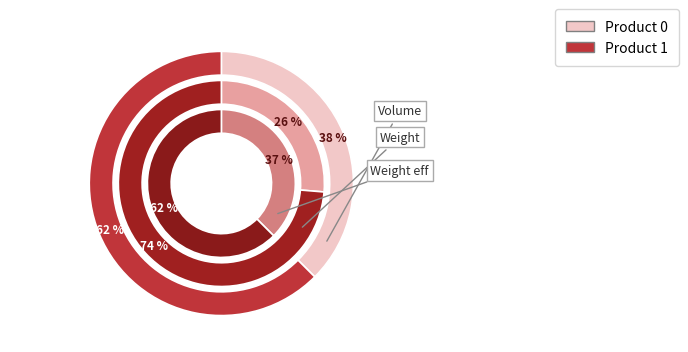

Does any single category account for the majority?

Yes